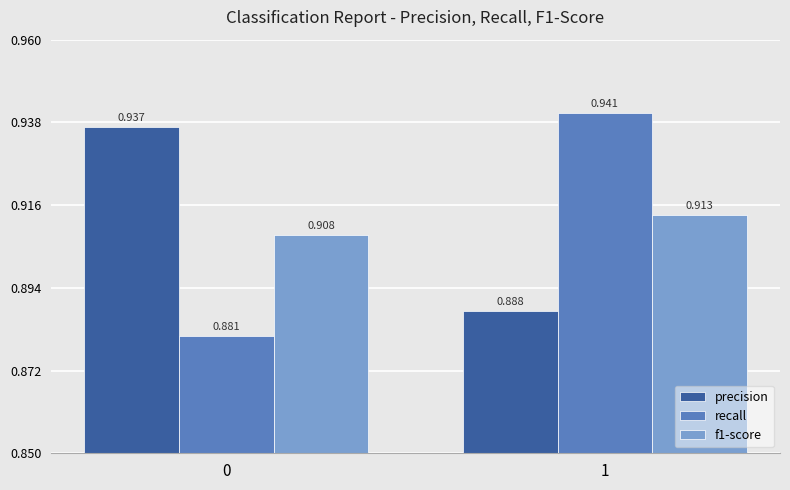

Is the value of recall at 0 greater than the value of f1-score at 1?

No